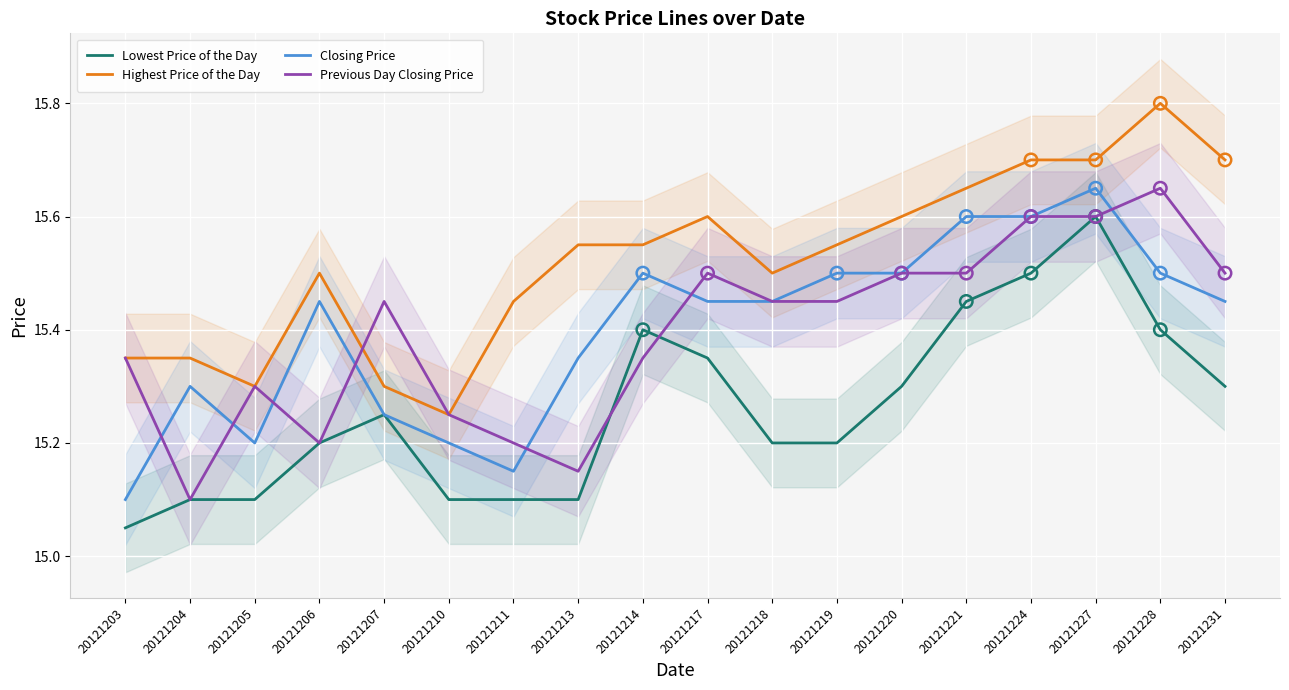

Which series has the largest Y range (max minus min)?

Highest Price of the Day